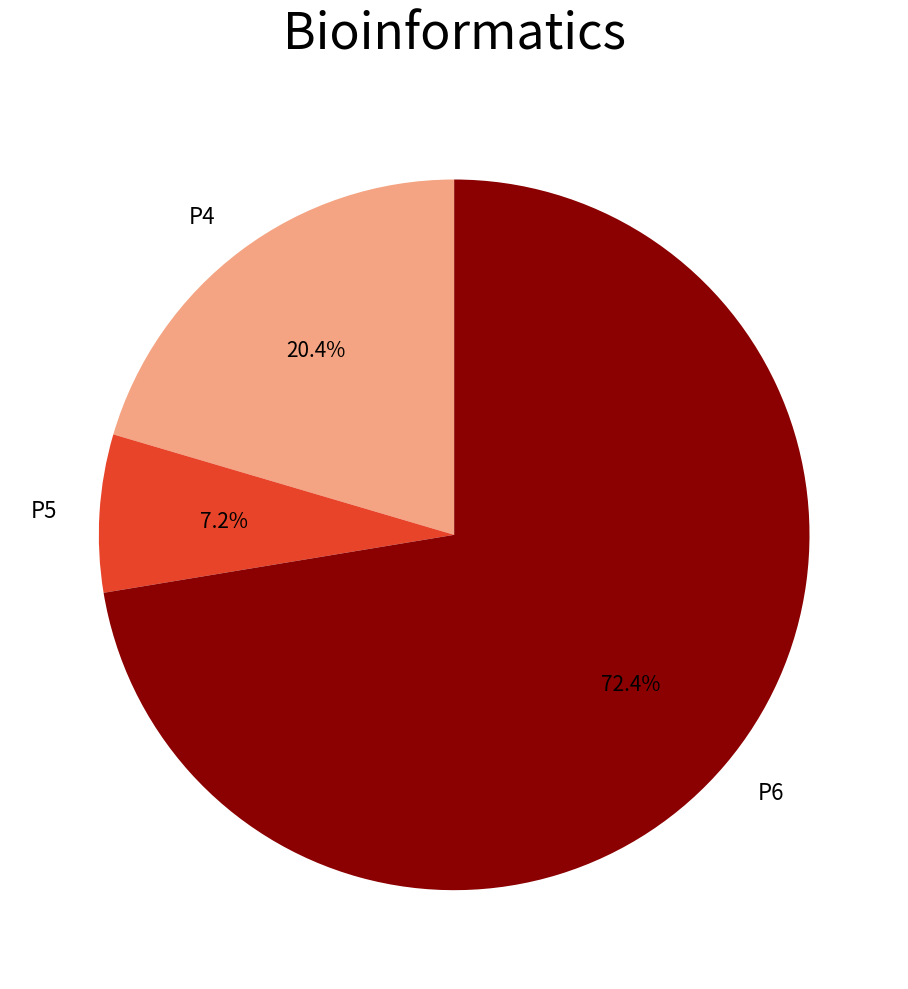

What percentage do P5 and P6 together represent?

79.6%